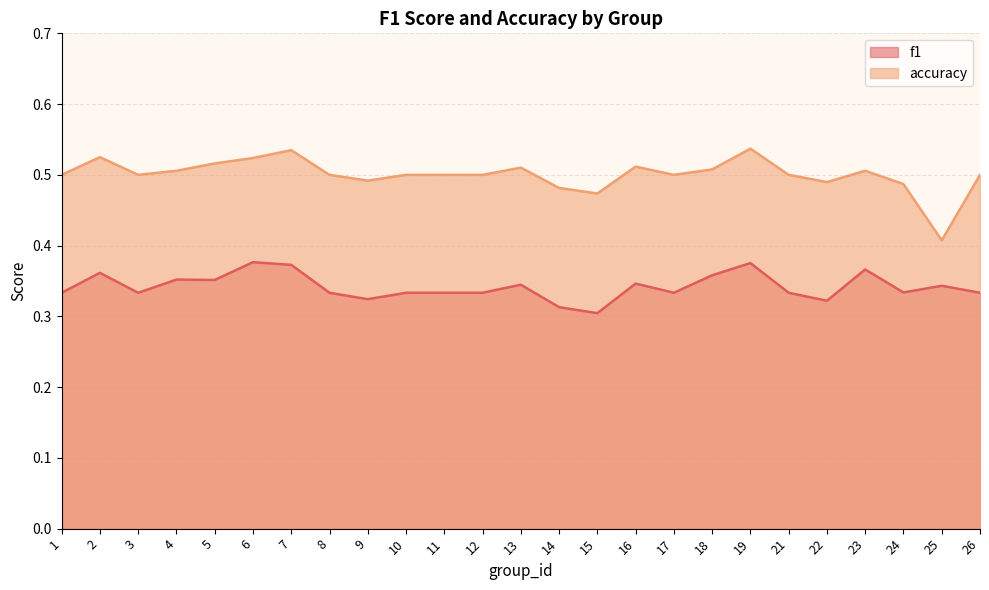

Does the chart display data point markers on the line(s)?

No